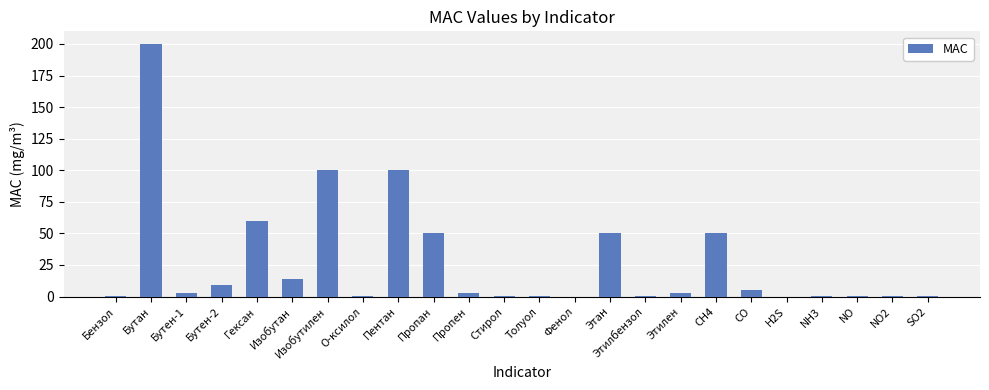

What is the approximate value at Изобутан?

14.0